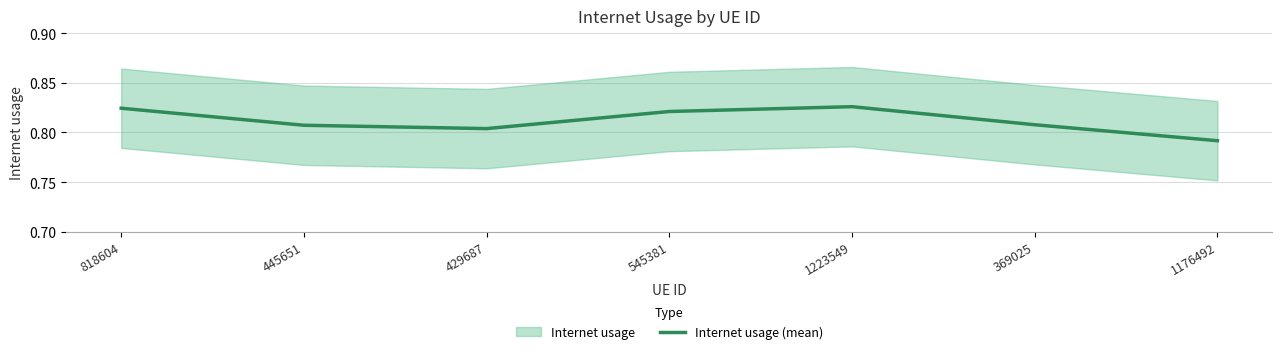

Count the number of categories in the chart.

7